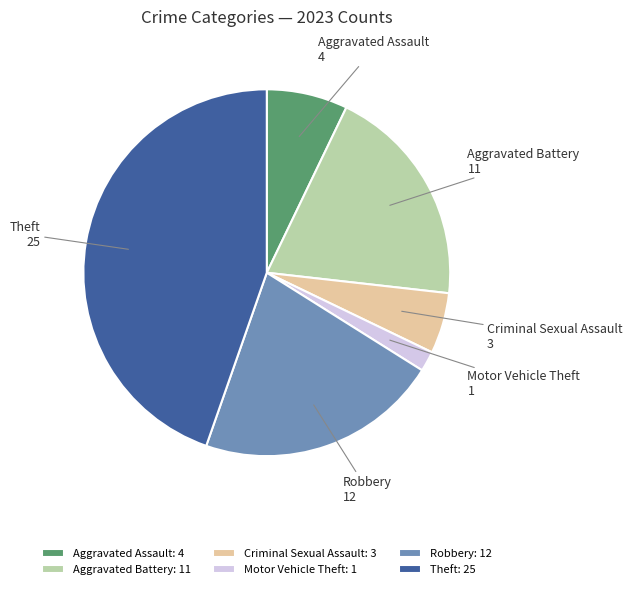

Combined, do Motor Vehicle Theft and Theft account for over 50%?

No